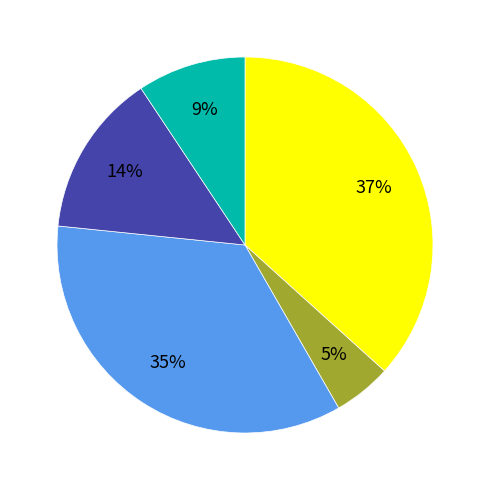

To the nearest percent, what is the difference between the largest and smallest slice percentages?

32%